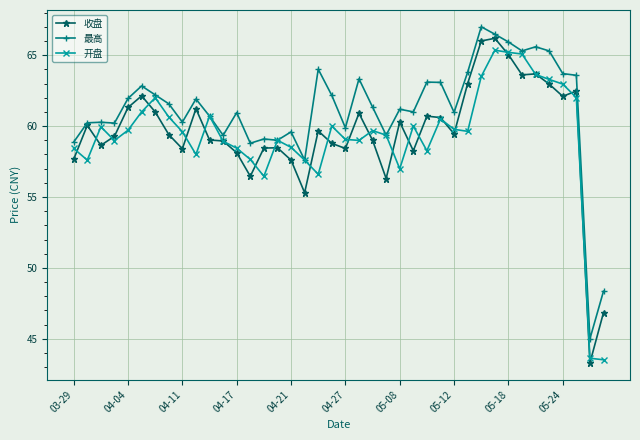

True or false: 收盘 and 开盘 cross at least once.

True